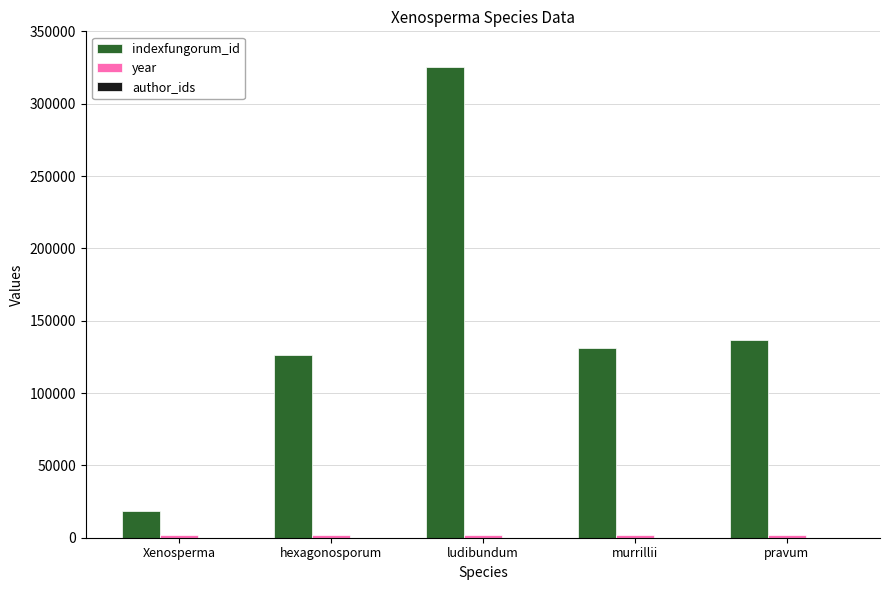

What is the label of the 1st bar from the left?

Xenosperma